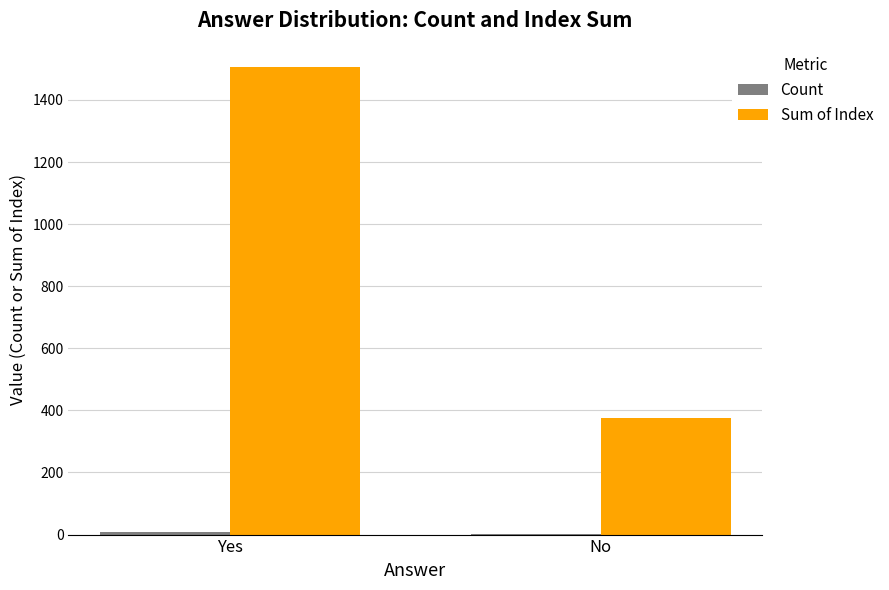

At which category is the sum across all series the highest?

Yes